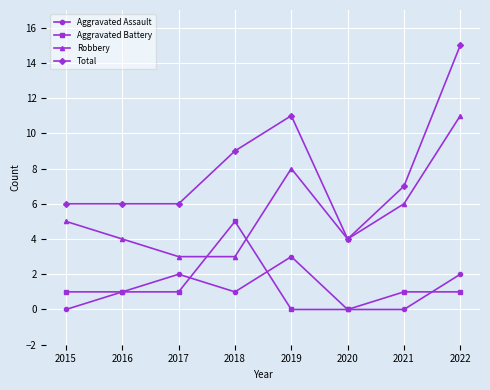

The value of Aggravated Assault at 2016 is 1. True or false?

True